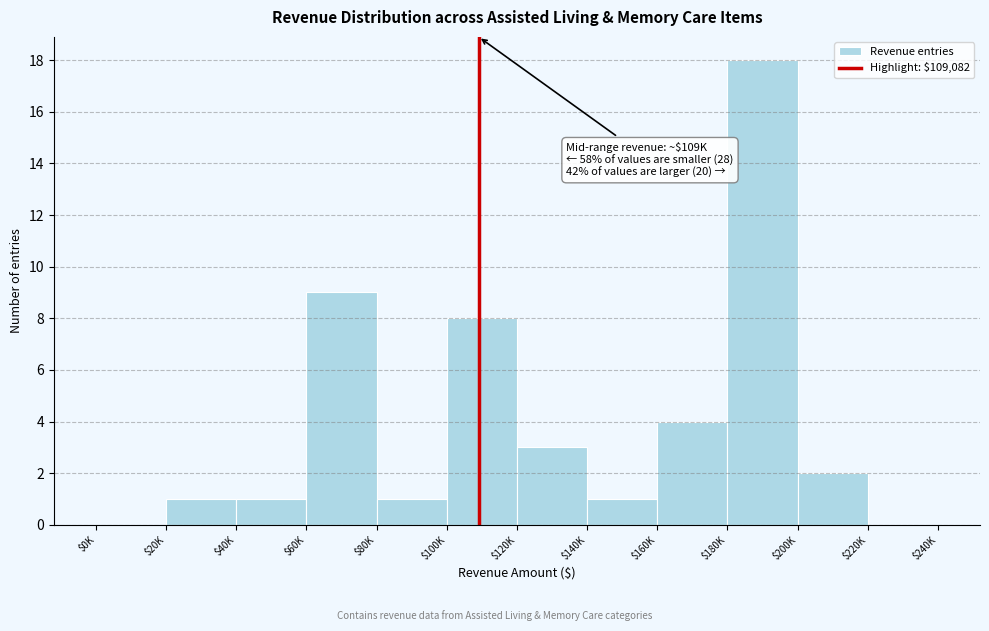

Which category has the highest value across all series?

$180K